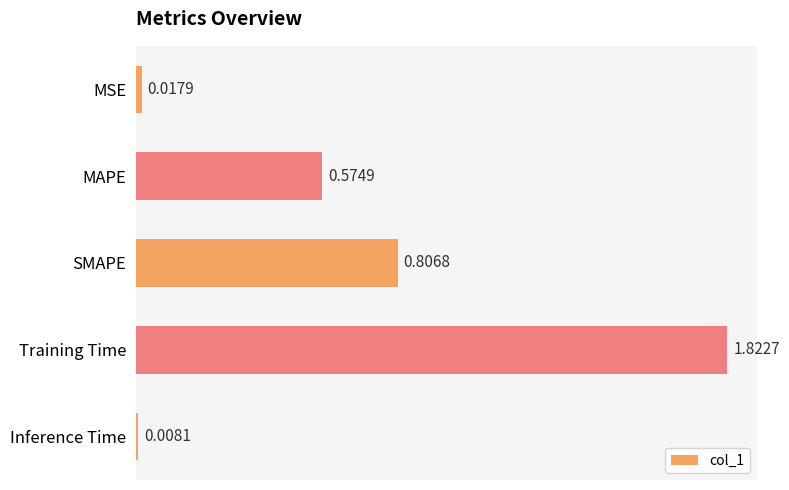

Which label corresponds to the smallest value in the chart?

Inference Time